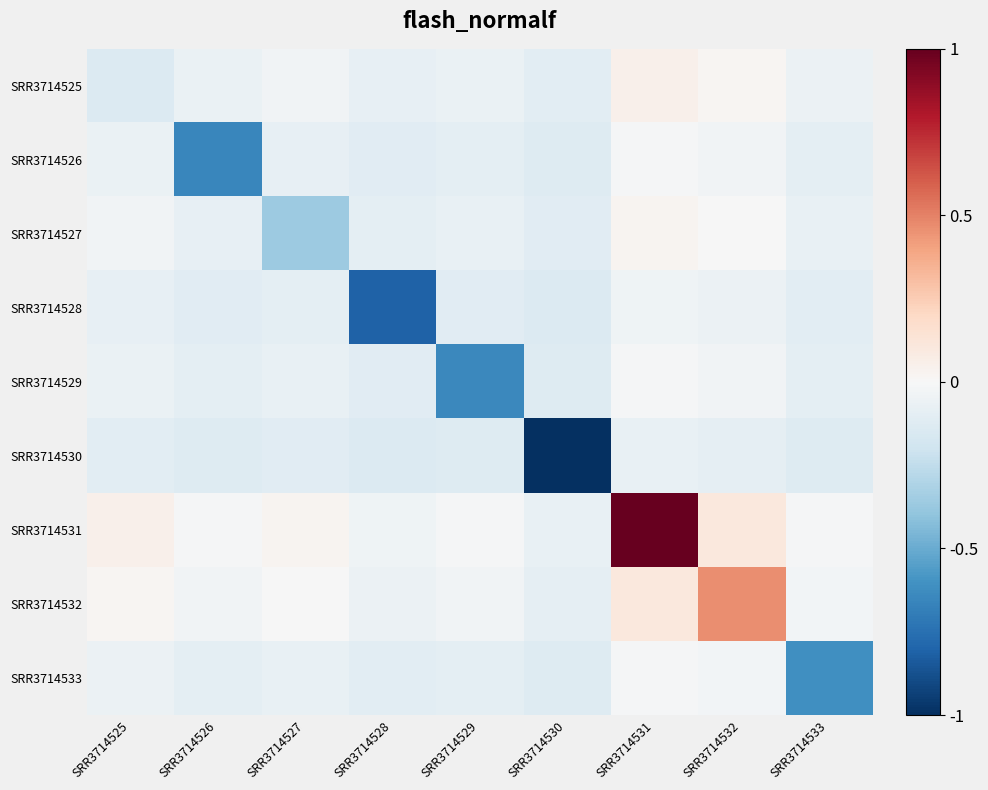

Reading left to right, transcribe all the data shown in this chart.

SRR3714525: SRR3714525=-0.1	SRR3714526=-0.1	SRR3714527=-0.0	SRR3714528=-0.1	SRR3714529=-0.1	SRR3714530=-0.1	SRR3714531=0.0	SRR3714532=0.0	SRR3714533=-0.1
SRR3714526: SRR3714525=-0.1	SRR3714526=-0.7	SRR3714527=-0.1	SRR3714528=-0.1	SRR3714529=-0.1	SRR3714530=-0.1	SRR3714531=-0.0	SRR3714532=-0.0	SRR3714533=-0.1
SRR3714527: SRR3714525=-0.0	SRR3714526=-0.1	SRR3714527=-0.4	SRR3714528=-0.1	SRR3714529=-0.1	SRR3714530=-0.1	SRR3714531=0.0	SRR3714532=-0.0	SRR3714533=-0.1
SRR3714528: SRR3714525=-0.1	SRR3714526=-0.1	SRR3714527=-0.1	SRR3714528=-0.8	SRR3714529=-0.1	SRR3714530=-0.1	SRR3714531=-0.0	SRR3714532=-0.1	SRR3714533=-0.1
SRR3714529: SRR3714525=-0.1	SRR3714526=-0.1	SRR3714527=-0.1	SRR3714528=-0.1	SRR3714529=-0.6	SRR3714530=-0.1	SRR3714531=-0.0	SRR3714532=-0.0	SRR3714533=-0.1
SRR3714530: SRR3714525=-0.1	SRR3714526=-0.1	SRR3714527=-0.1	SRR3714528=-0.1	SRR3714529=-0.1	SRR3714530=-1.0	SRR3714531=-0.1	SRR3714532=-0.1	SRR3714533=-0.1
SRR3714531: SRR3714525=0.0	SRR3714526=-0.0	SRR3714527=0.0	SRR3714528=-0.0	SRR3714529=-0.0	SRR3714530=-0.1	SRR3714531=1.0	SRR3714532=0.1	SRR3714533=-0.0
SRR3714532: SRR3714525=0.0	SRR3714526=-0.0	SRR3714527=-0.0	SRR3714528=-0.1	SRR3714529=-0.0	SRR3714530=-0.1	SRR3714531=0.1	SRR3714532=0.5	SRR3714533=-0.0
SRR3714533: SRR3714525=-0.1	SRR3714526=-0.1	SRR3714527=-0.1	SRR3714528=-0.1	SRR3714529=-0.1	SRR3714530=-0.1	SRR3714531=-0.0	SRR3714532=-0.0	SRR3714533=-0.6